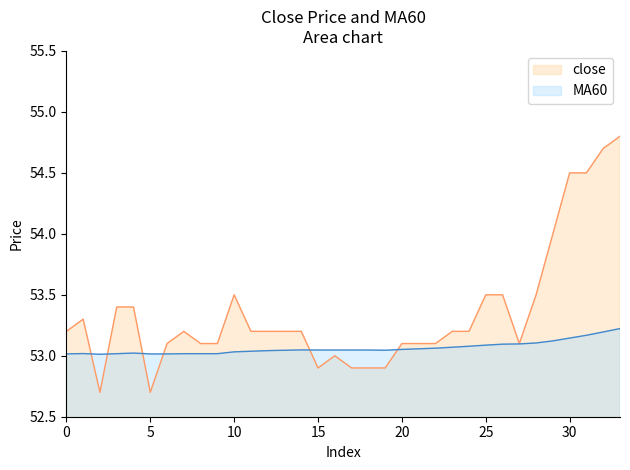

What is the difference between the highest and lowest values at 31?

1.3